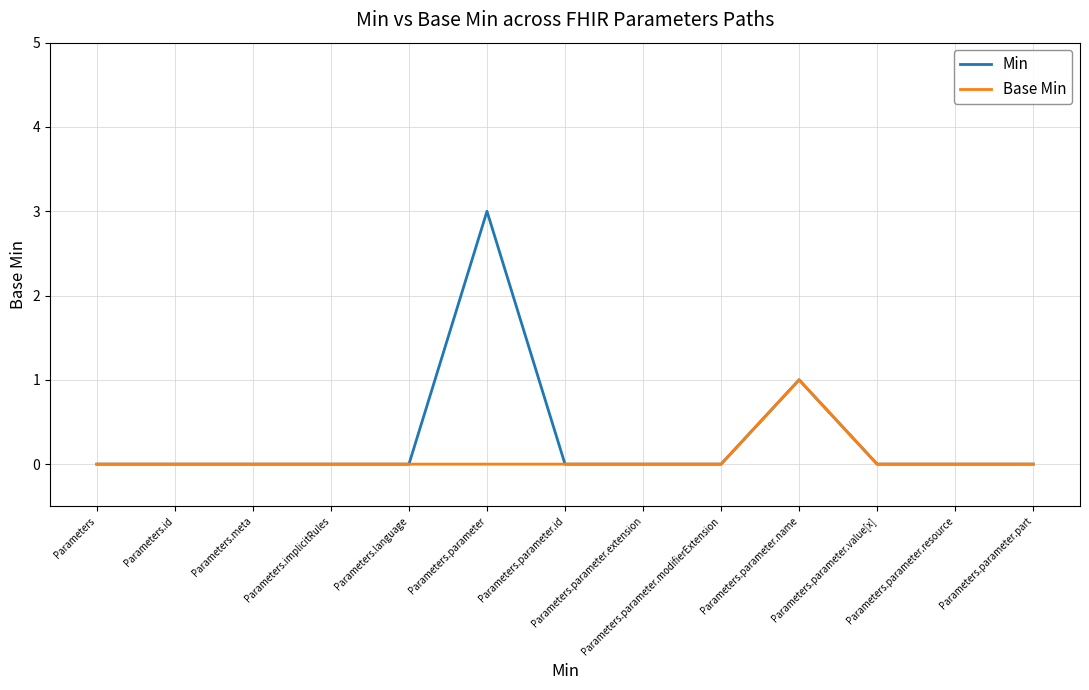

Rank the series by their maximum value, from lowest to highest.

Base Min, Min